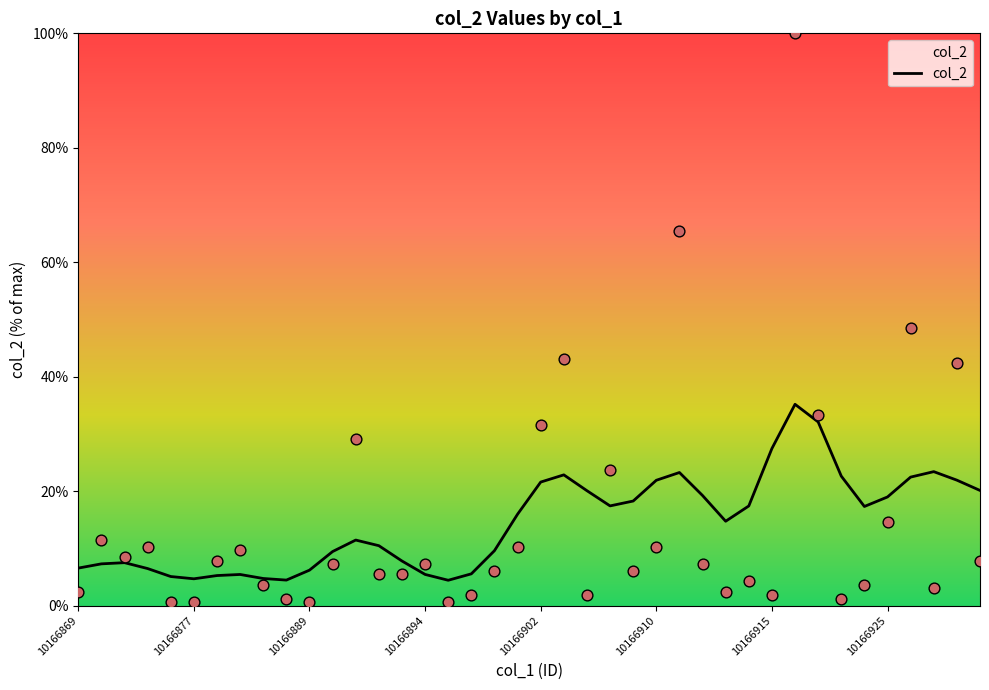

The value of col_2 at 10166925 is 19.0. True or false?

True